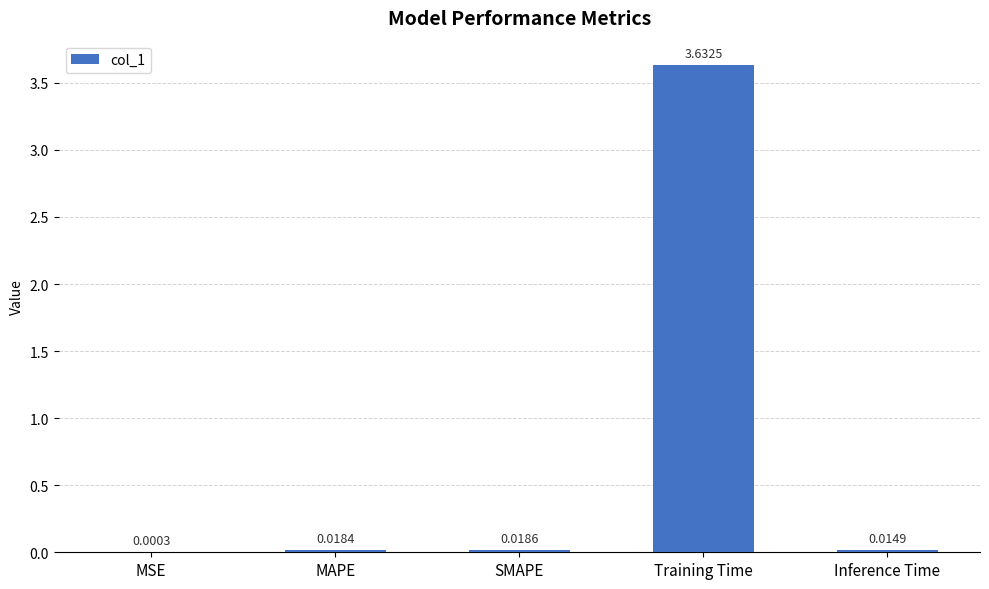

What is the sum of all values?

3.7